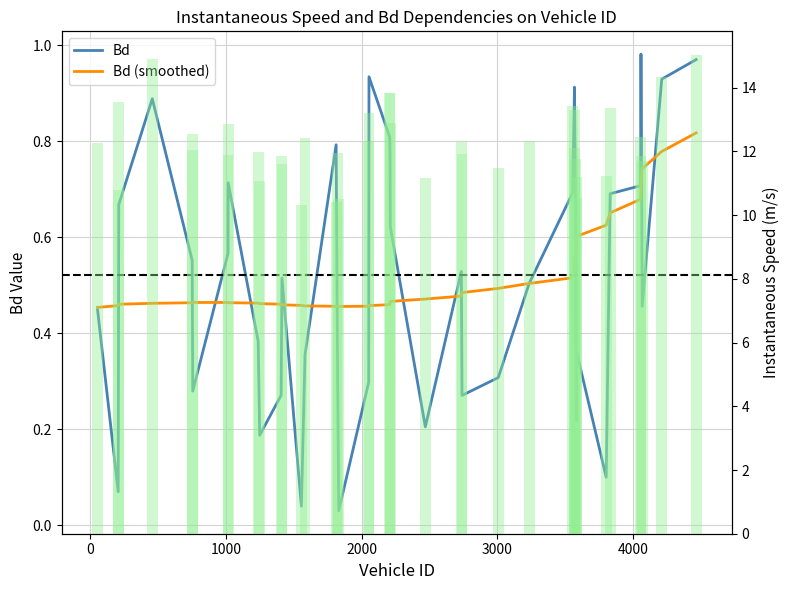

True or false: instspeed has a value of 12.0 at 4000.

True